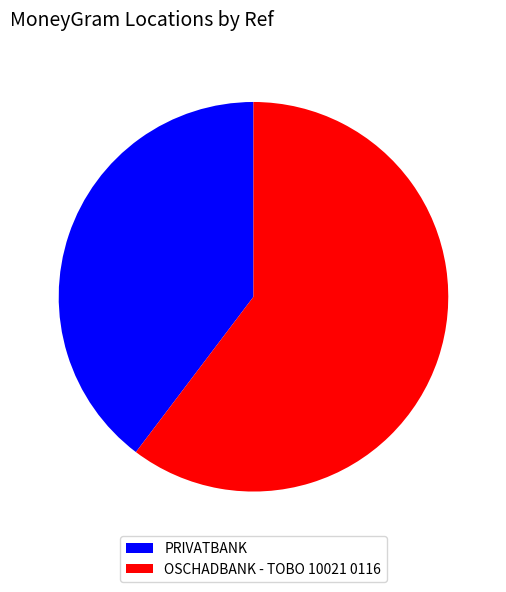

Rank the categories by value from highest to lowest.

OSCHADBANK - TOBO 10021 0116, PRIVATBANK